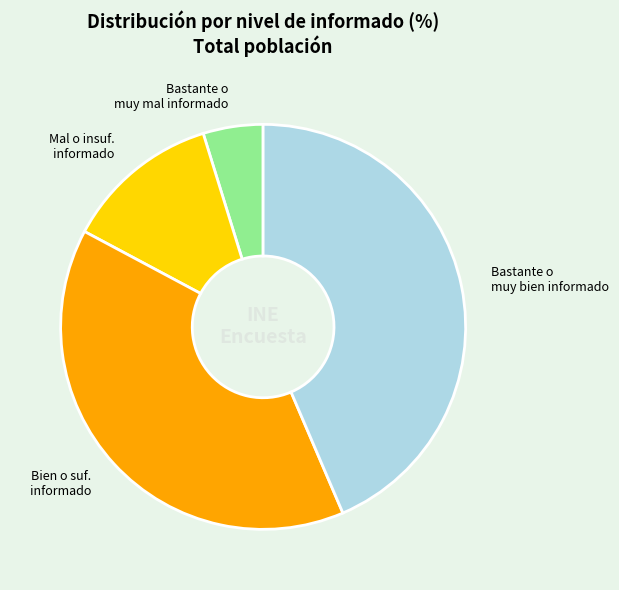

Between Bien o suf. informado and Bastante o muy mal informado, which is larger?

Bien o suf. informado